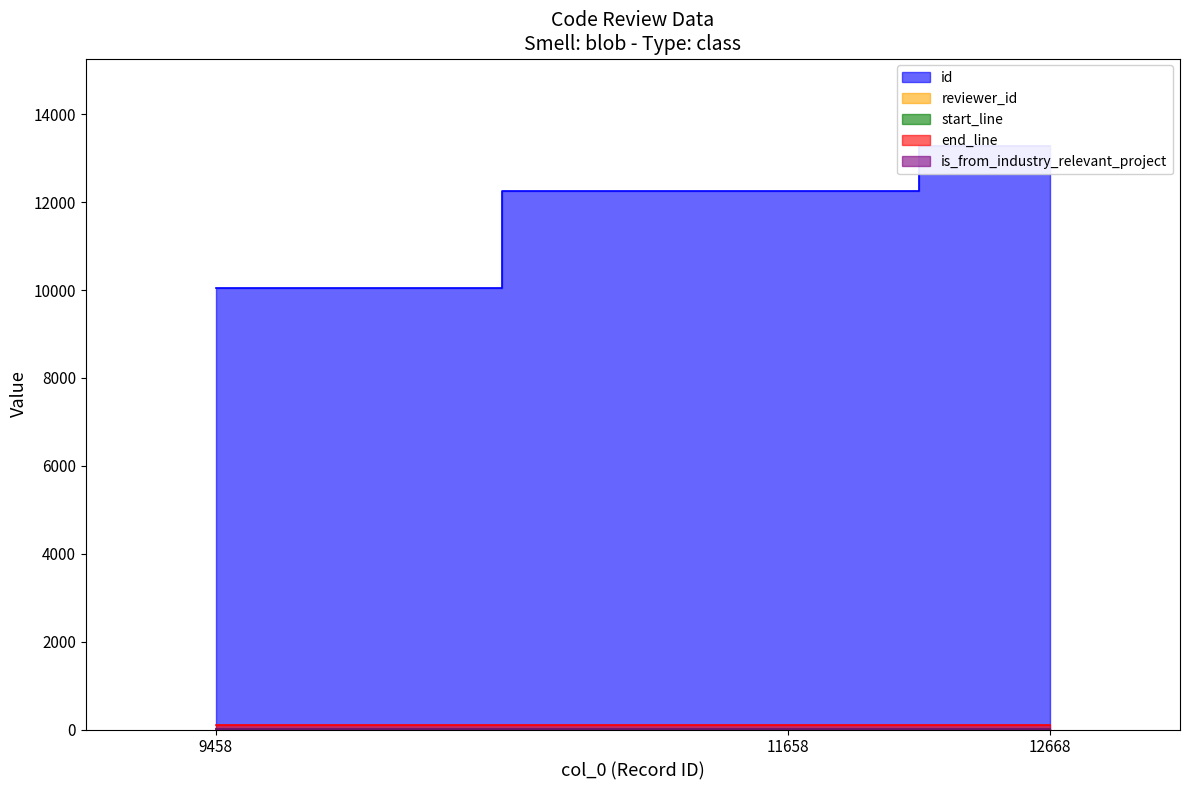

Count the id values in the range 10056 to 13276.

3